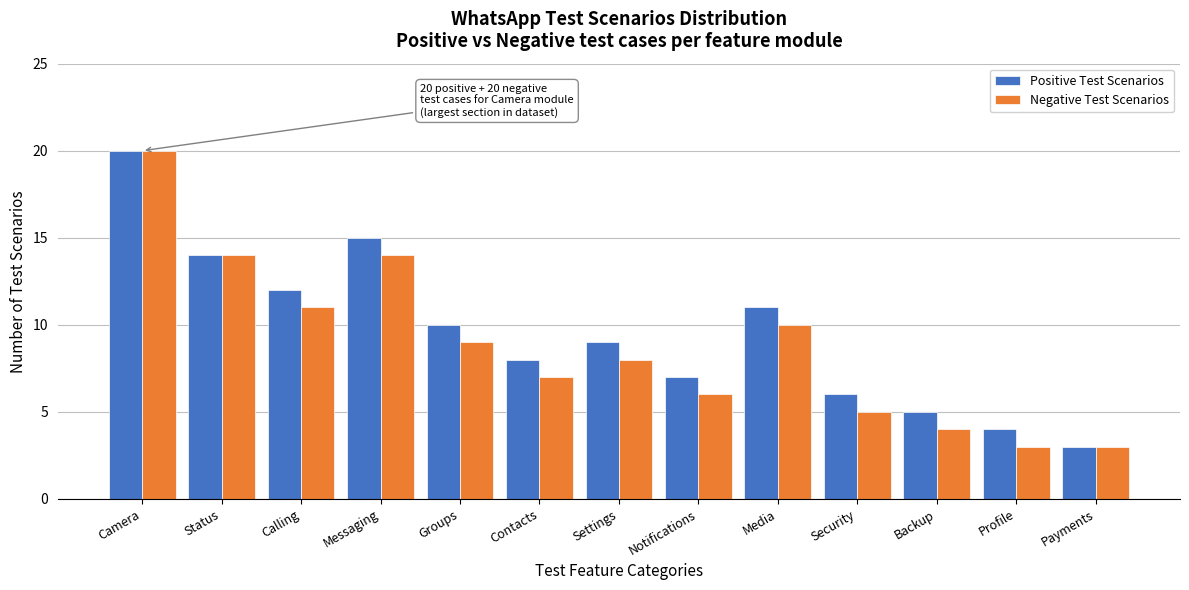

Reading right to left, what are all the values shown in this chart?

Positive Test Scenarios: 3	4	5	6	11	7	9	8	10	15	12	14	20
Negative Test Scenarios: 3	3	4	5	10	6	8	7	9	14	11	14	20